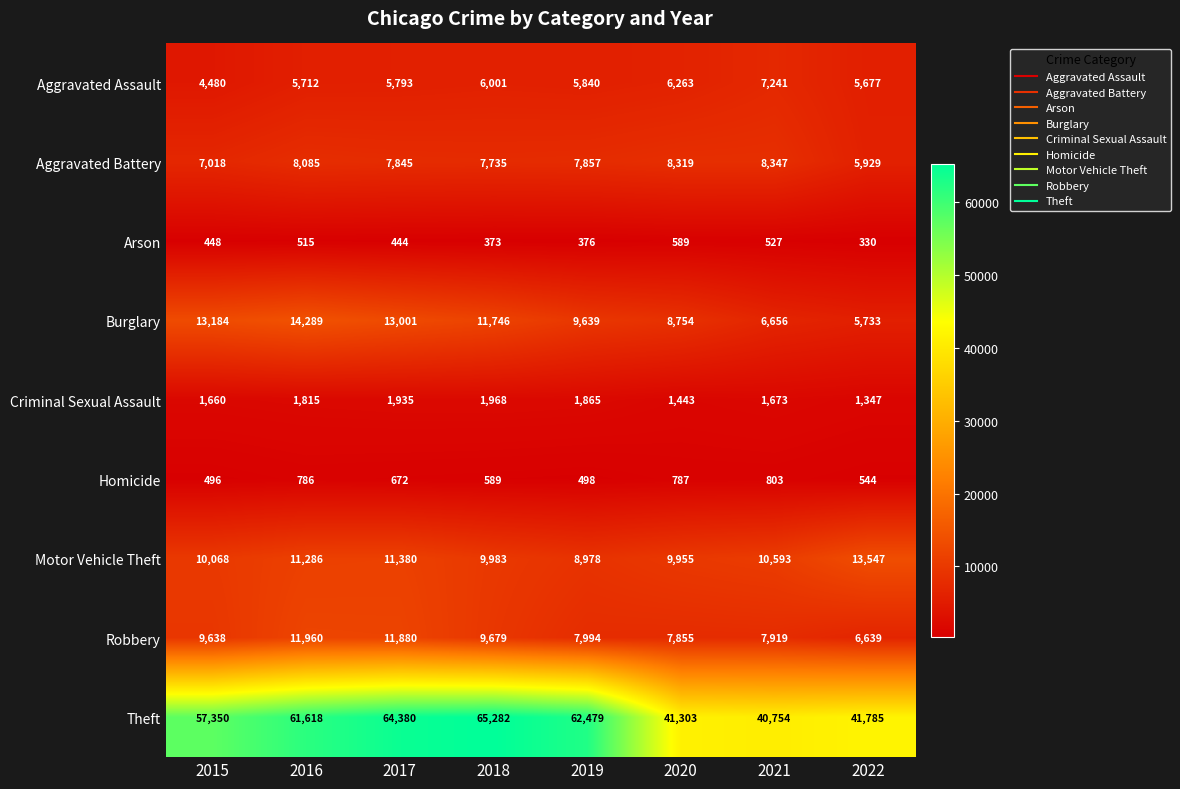

What is the maximum value shown in the chart?

65282